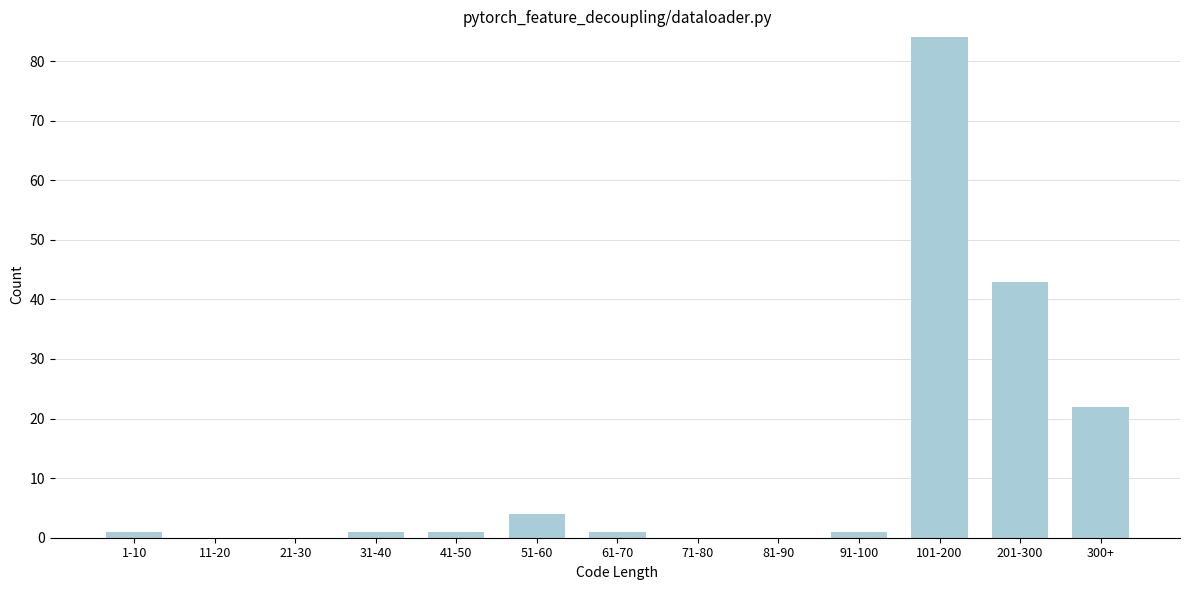

Reading right to left, list all the values displayed in this chart.

300+=22	201-300=43	101-200=84	91-100=1	81-90=0	71-80=0	61-70=1	51-60=4	41-50=1	31-40=1	21-30=0	11-20=0	1-10=1